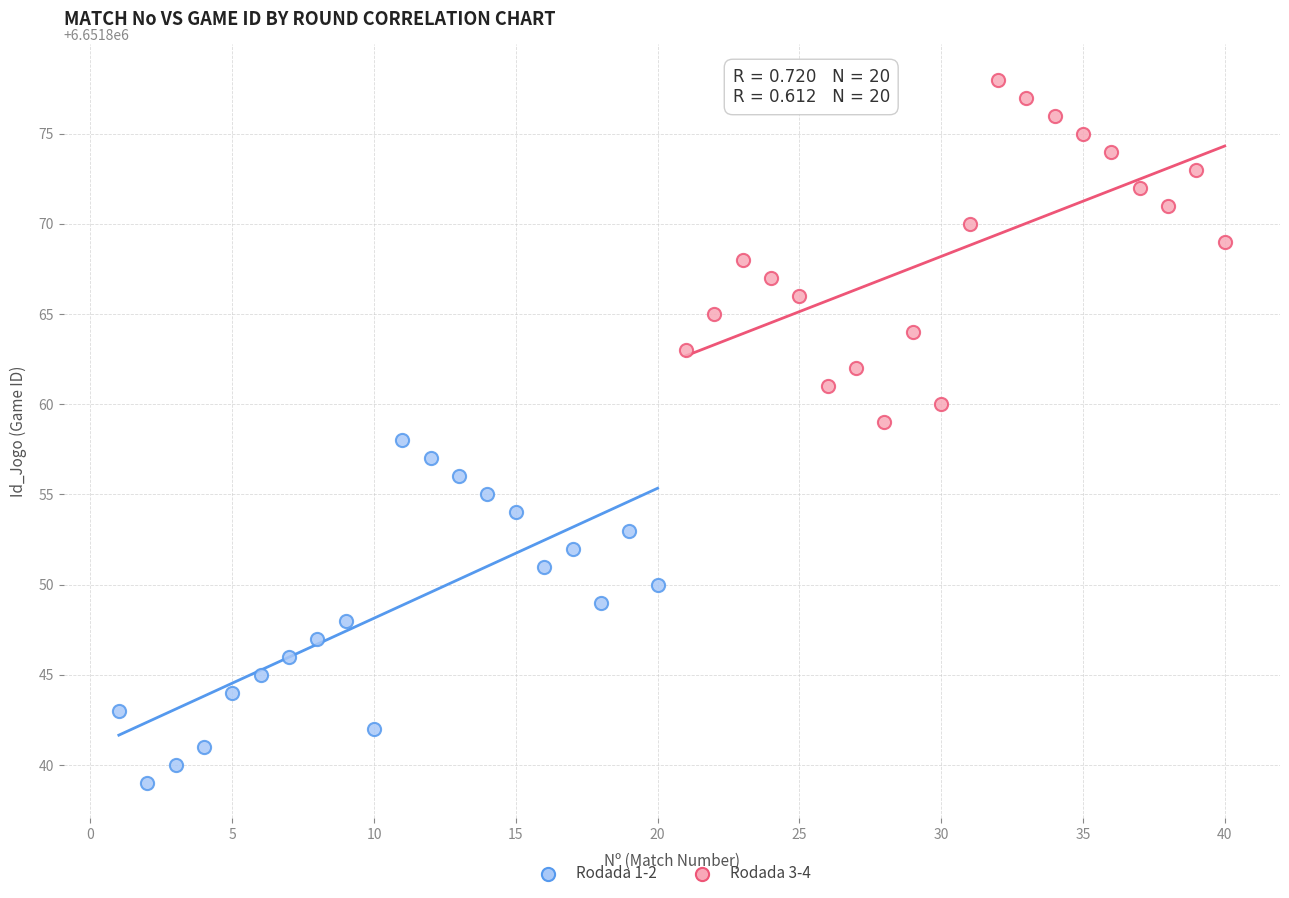

Which series contains the highest Y value?

Rodada 3-4